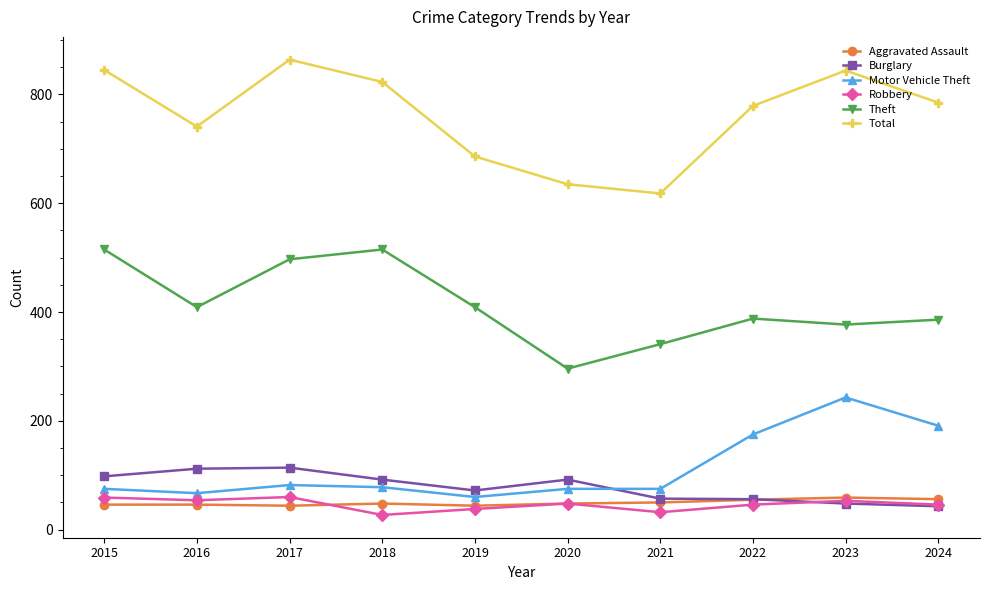

True or false: Motor Vehicle Theft and Total intersect in this chart.

False